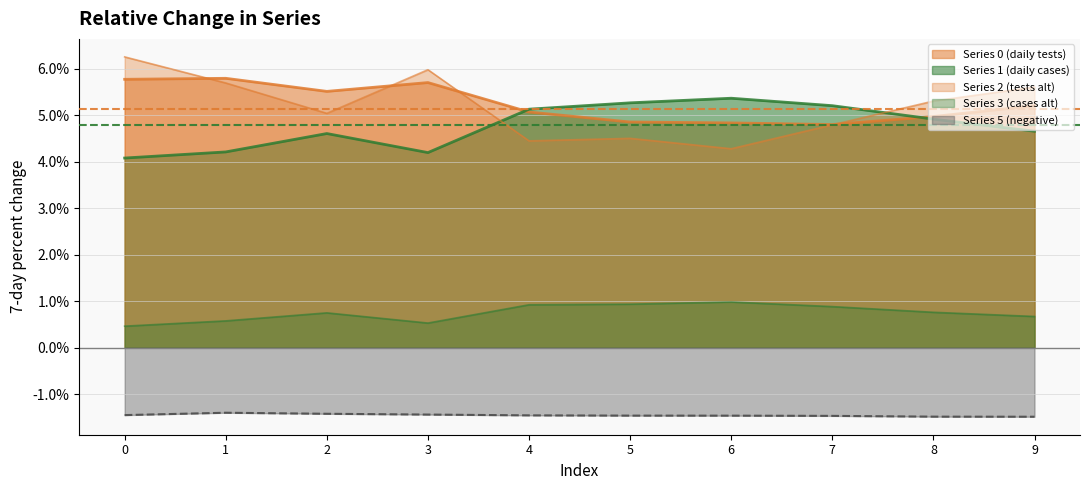

Where is the first local maximum for 2?

3